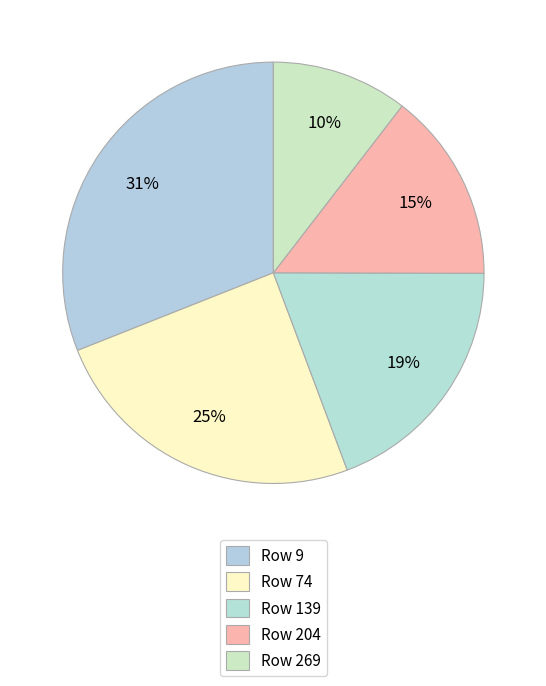

Which slice is the largest?

9